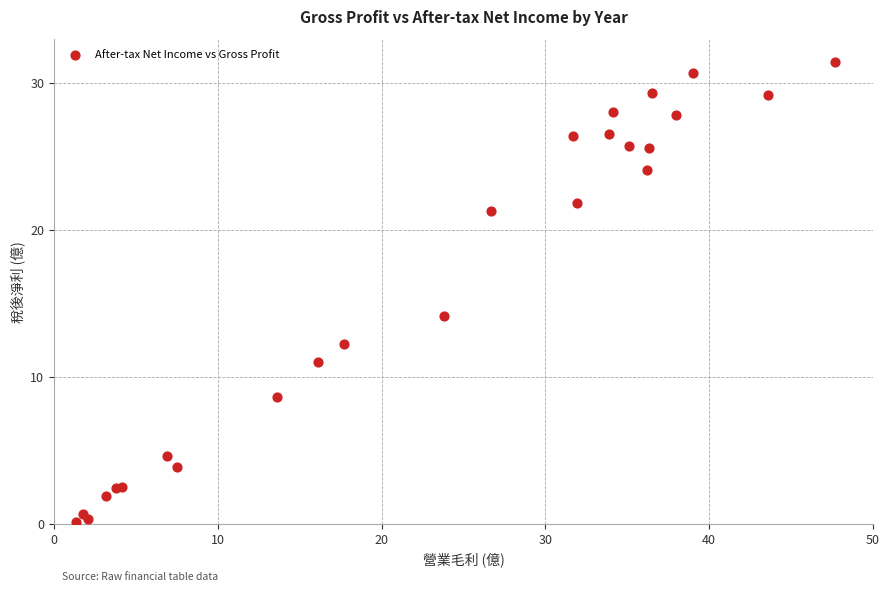

What Y value in the scatter plot is closest to 15?

14.1